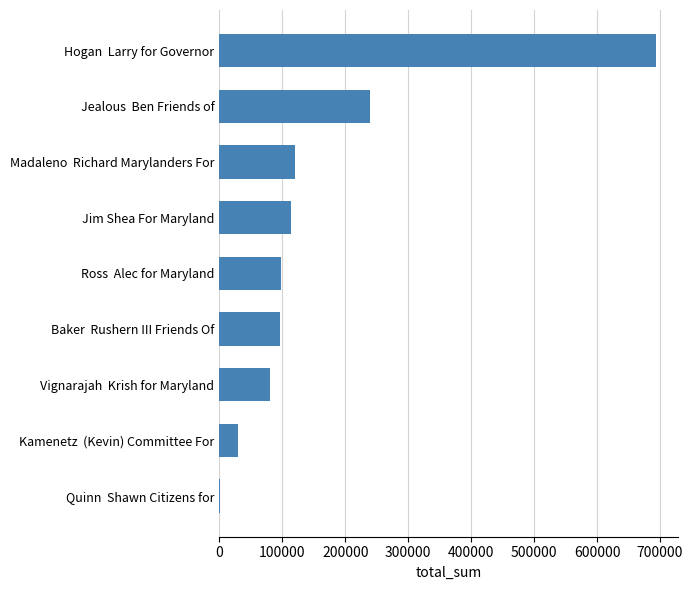

What is the sum of the values at Jim Shea For Maryland and Baker  Rushern III Friends Of?

210122.7